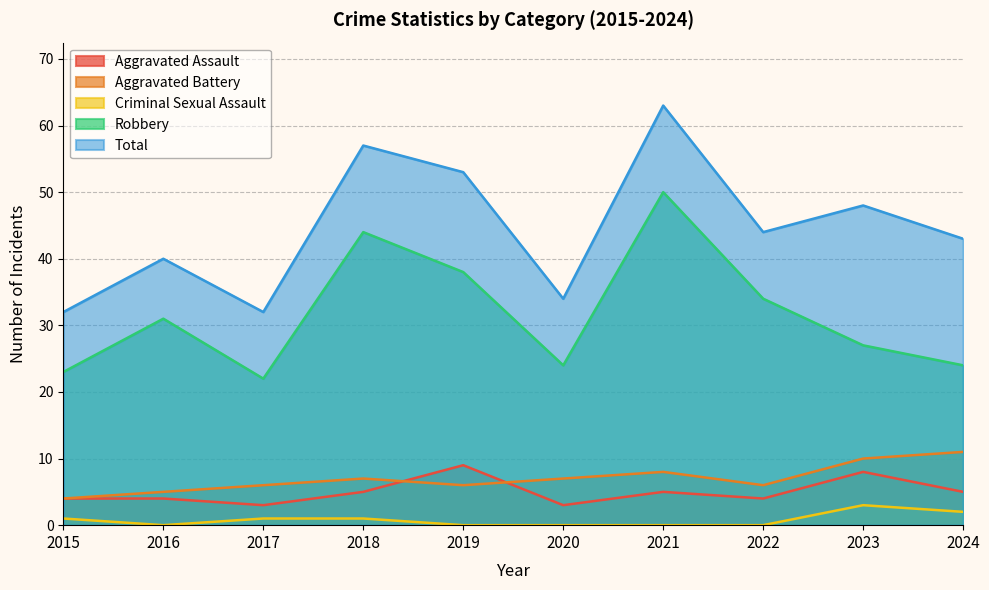

At which category does Criminal Sexual Assault reach its first local peak?

2023